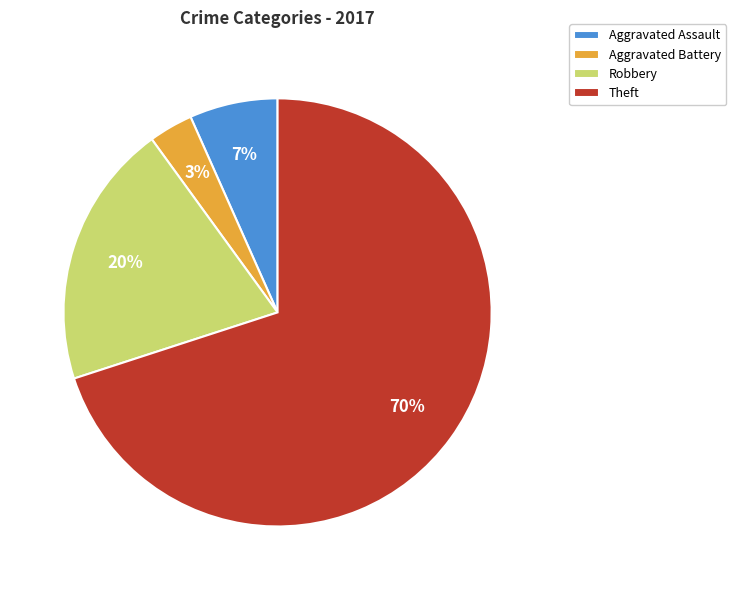

The Robbery slice represents 20% of the pie. True or false?

True